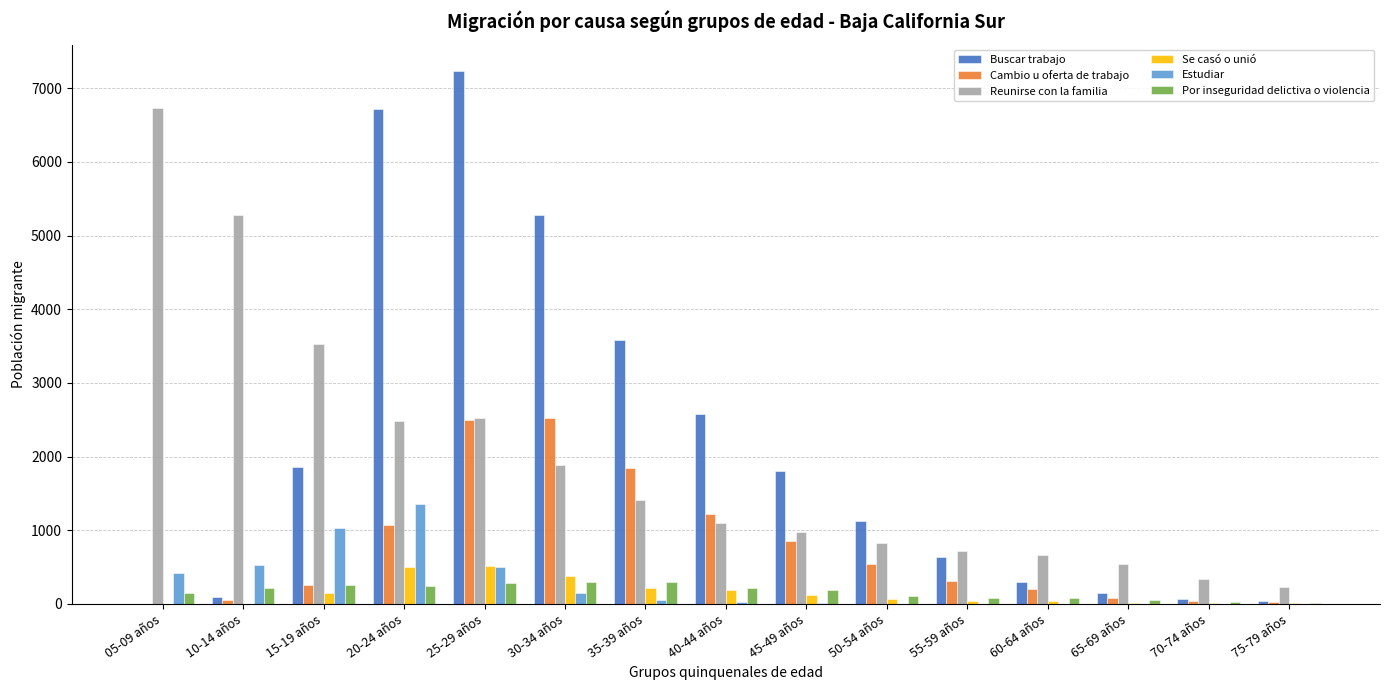

Is the value of Buscar trabajo at 75-79 años greater than the value of Cambio u oferta de trabajo at 45-49 años?

No